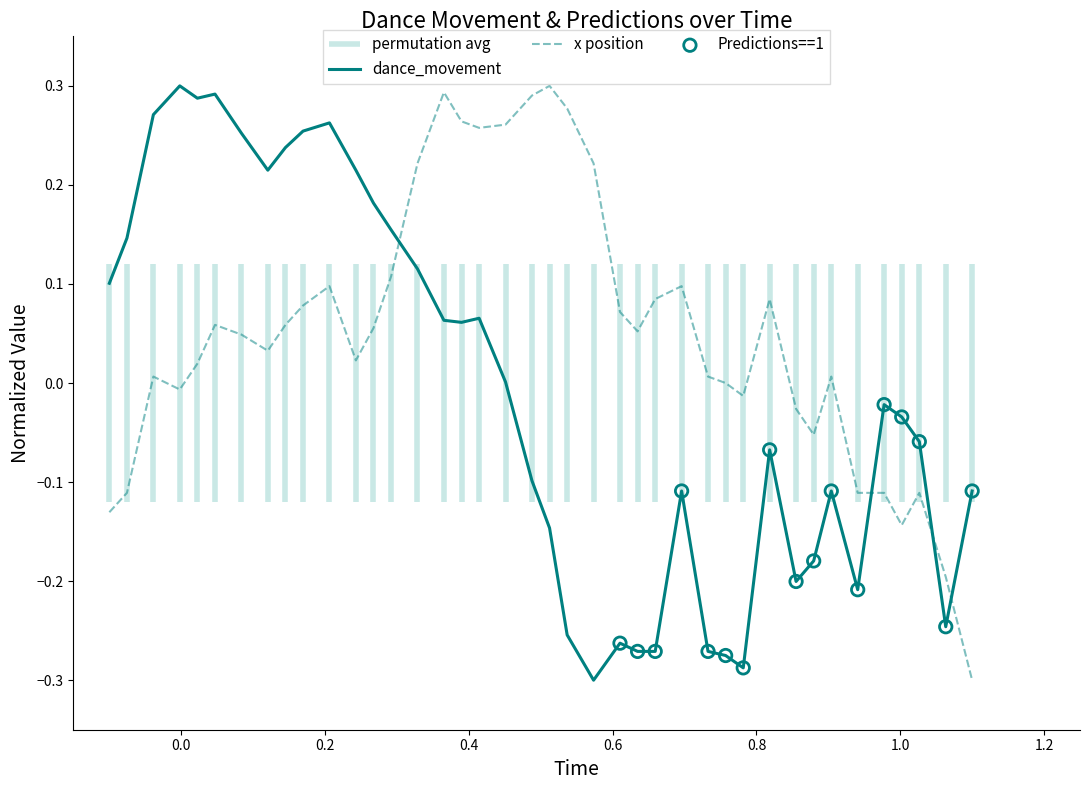

After their last crossing, which series has the higher values: x position or dance_movement?

dance_movement